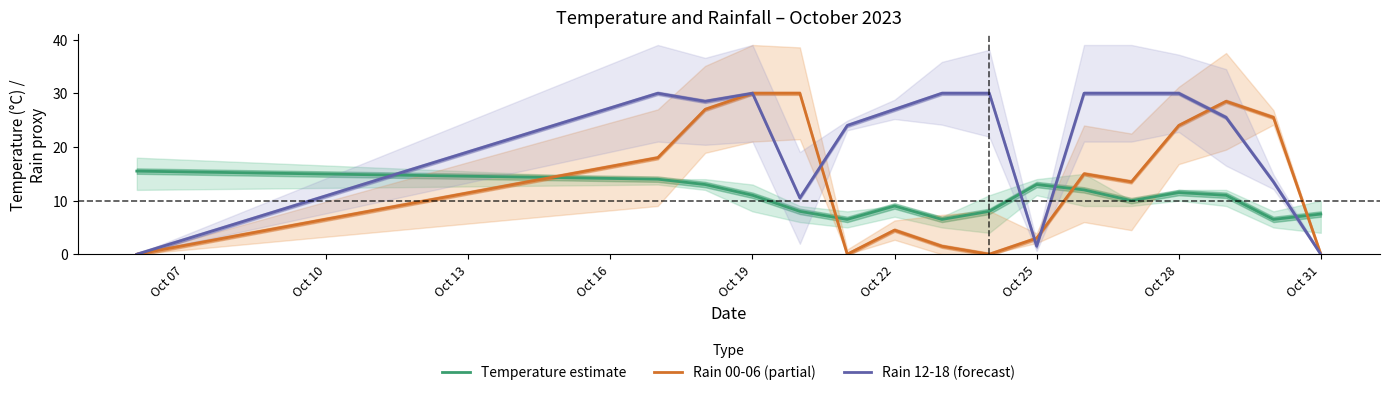

Is it true that Rain 00-06 (partial) equals 43.1 at Oct 19?

False